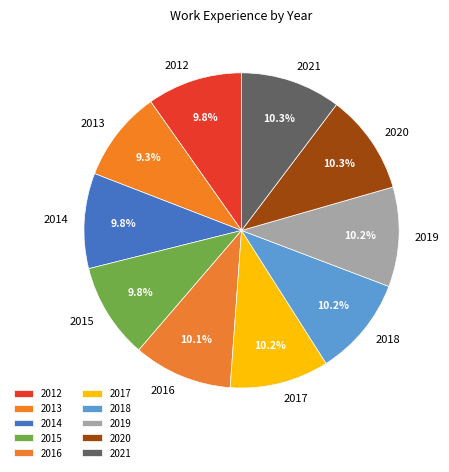

To the nearest percent, what percentage of the pie is 2021?

10%